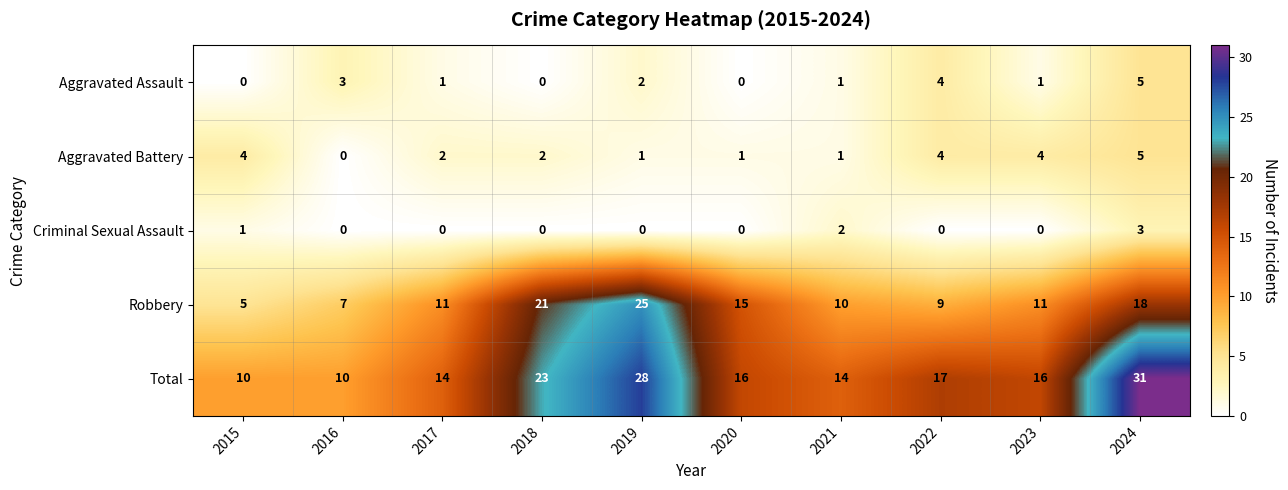

Is it true that Aggravated Assault equals 3 at 2020?

False